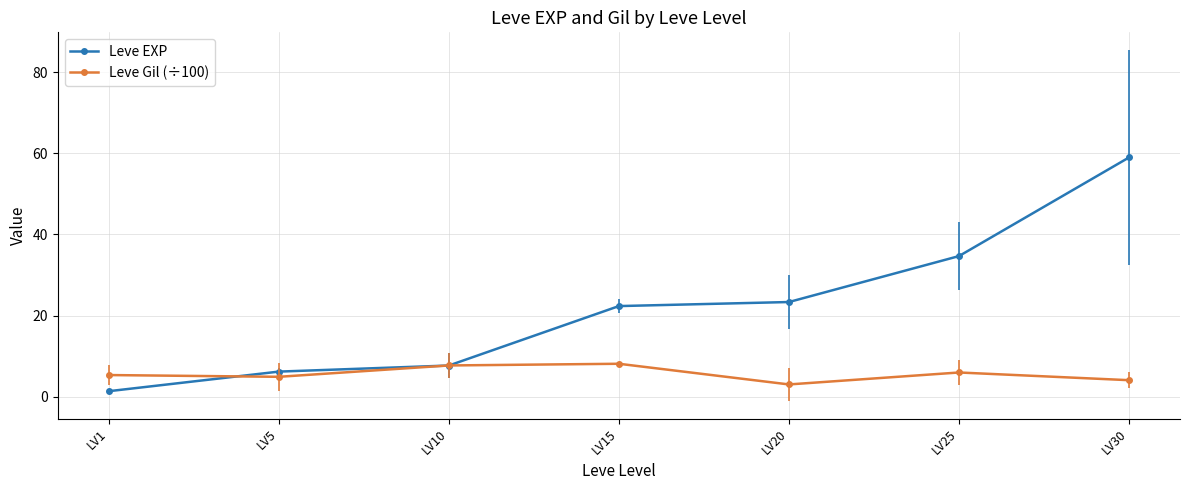

Which series has the largest total across all categories?

Leve EXP